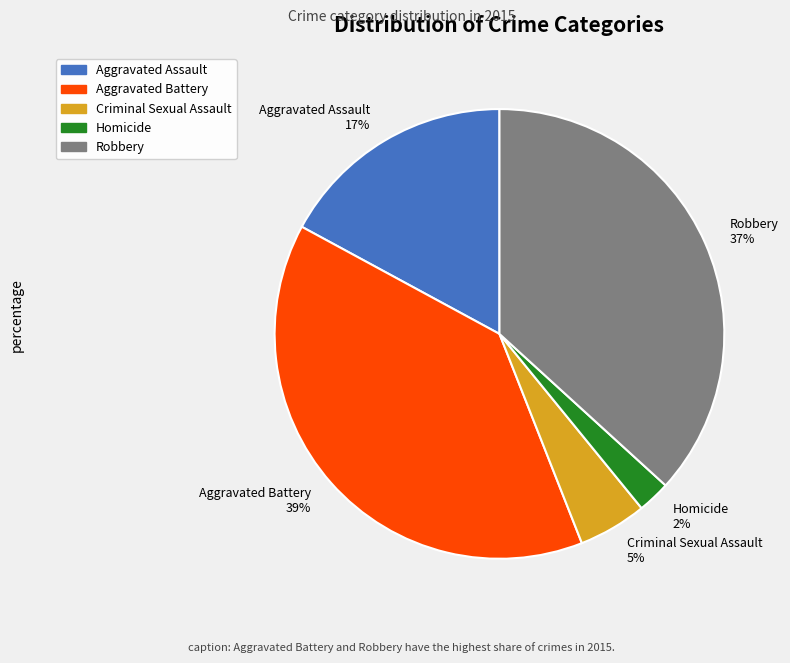

What percentage is the Criminal Sexual Assault slice, to the nearest percent?

5%